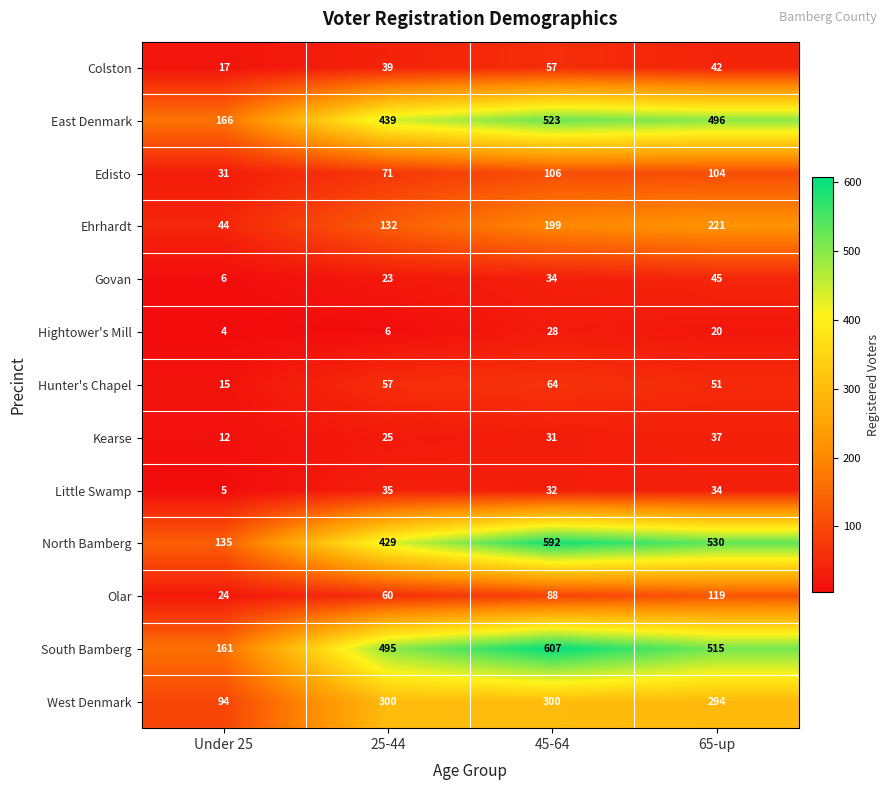

What is the sum of all Little Swamp values?

106